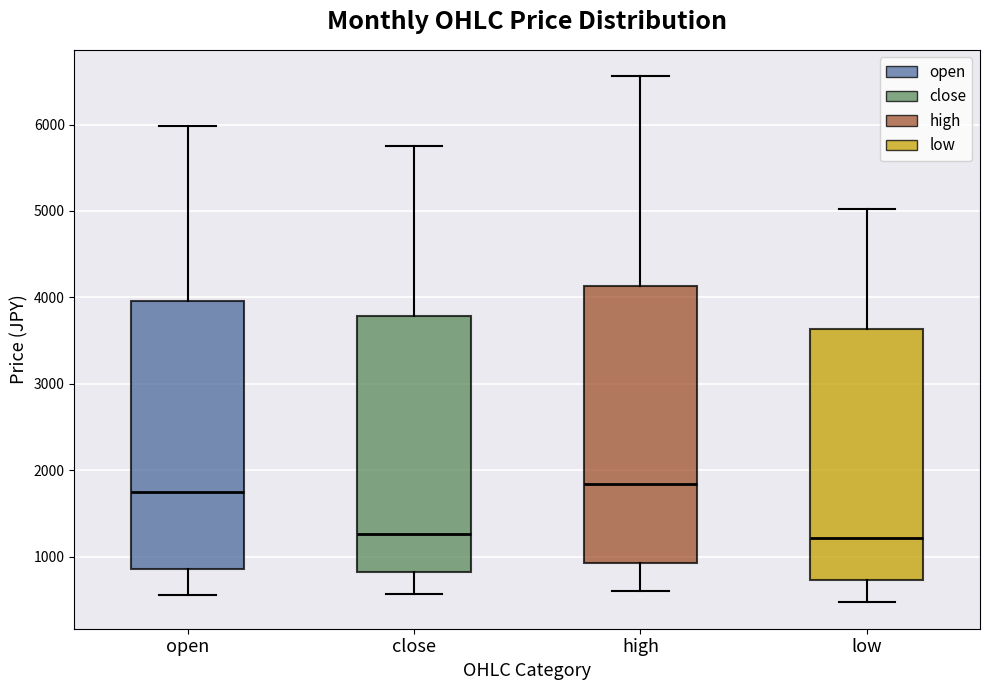

Which box is the tallest, from its lower edge to its upper edge?

high